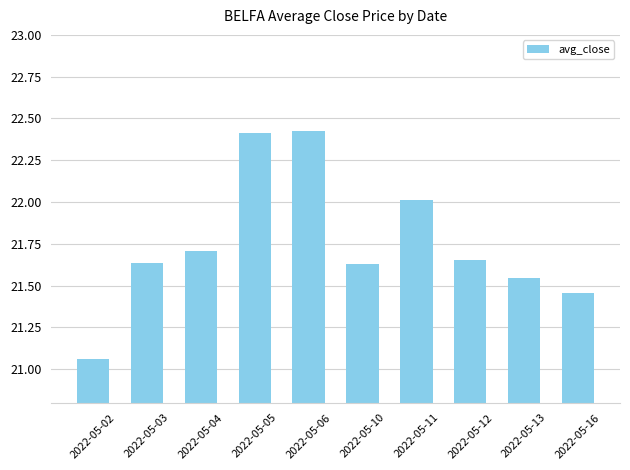

Between 2022-05-05 and 2022-05-04, which is larger?

2022-05-05